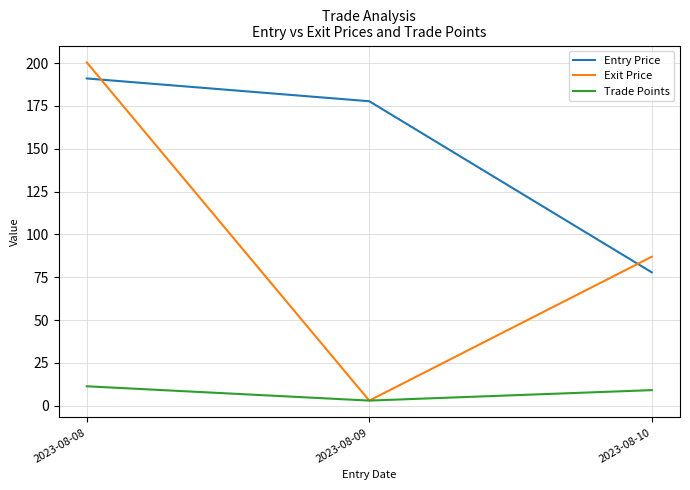

Does the chart display data point markers on the line(s)?

No